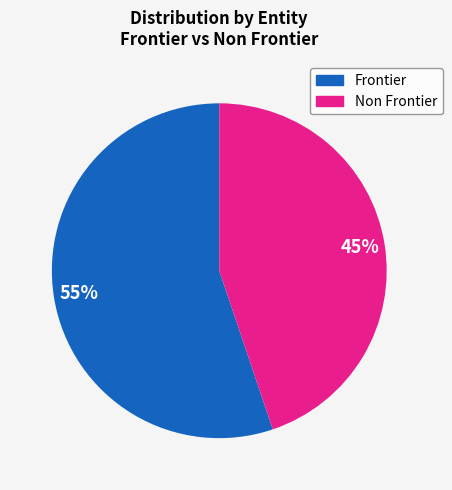

To the nearest percent, what is the difference between the largest and smallest slice percentages?

10%